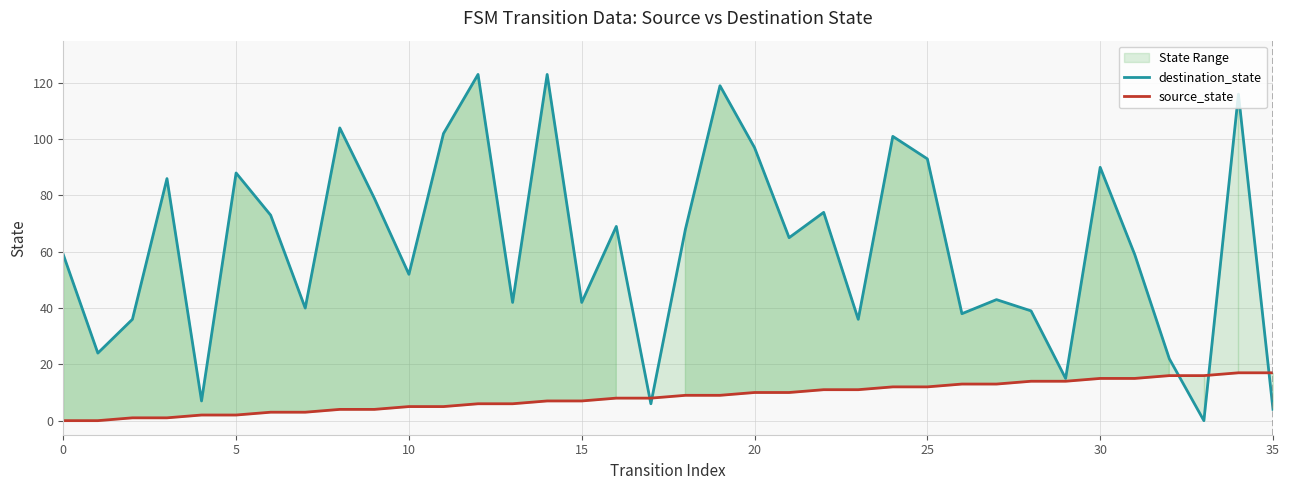

Does the chart display data point markers on the line(s)?

No